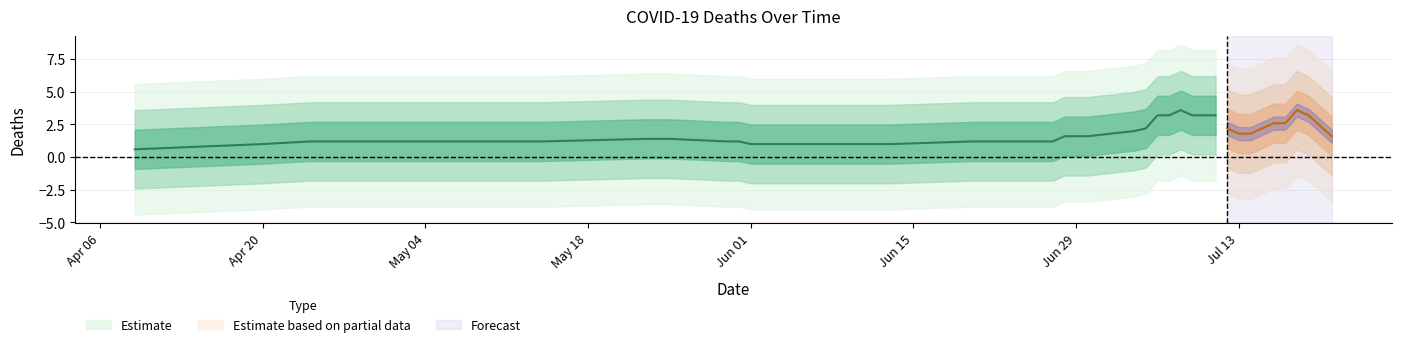

Does the chart have visible grid lines?

Yes